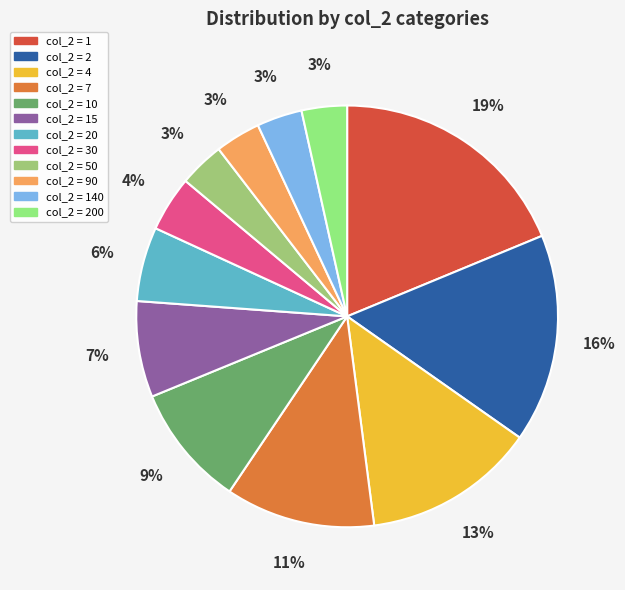

How many slices are in this pie chart?

12